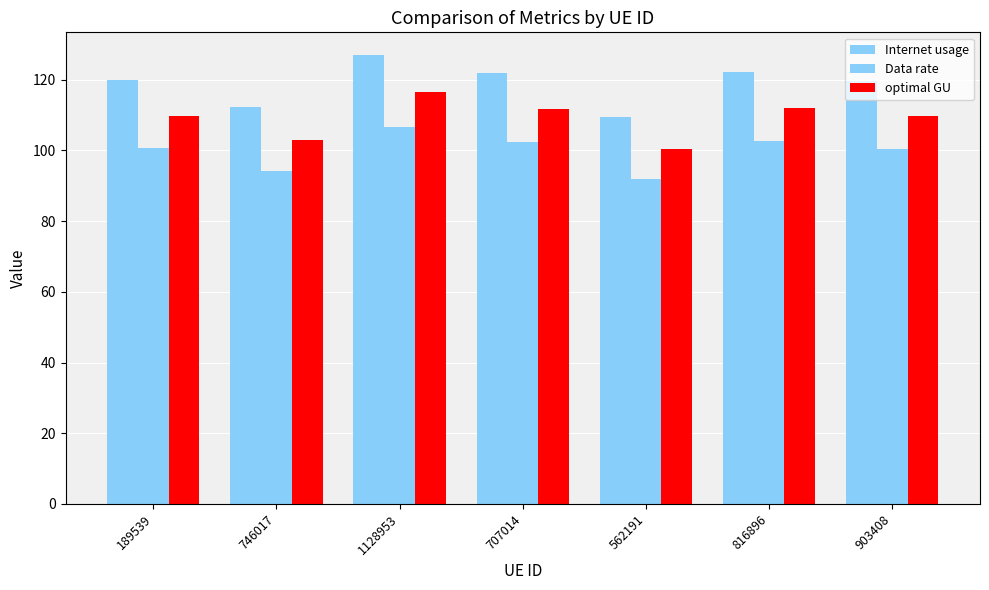

Does the chart contain stacked bars?

No